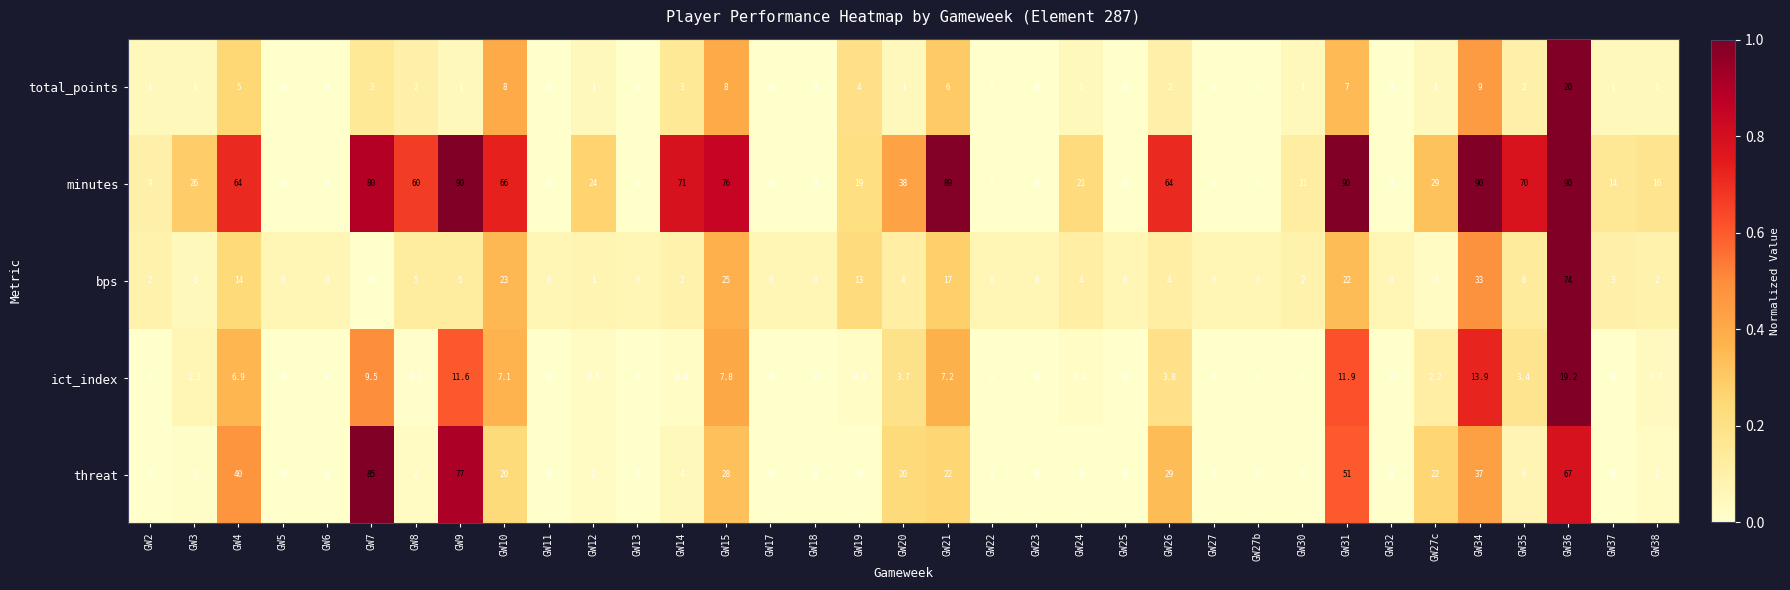

What is the total value across all series at GW14?

80.4